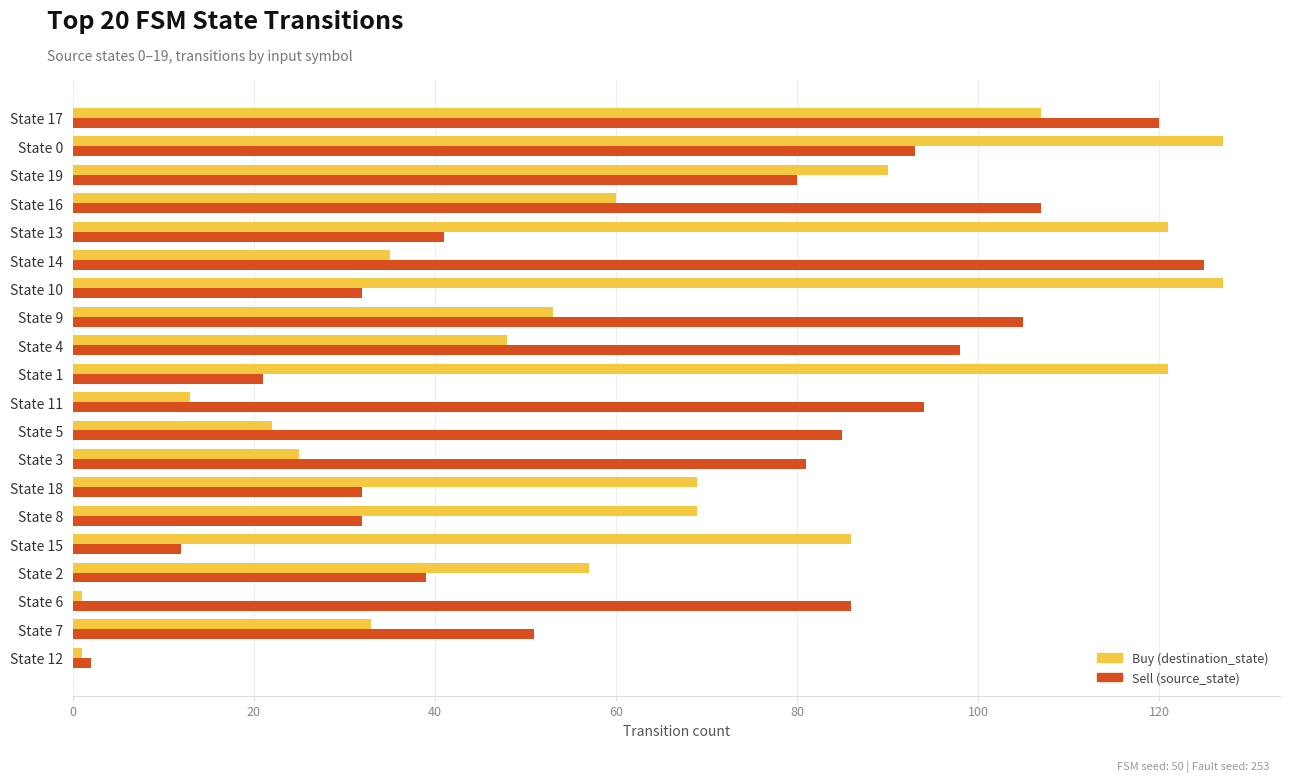

How many data points in Buy (destination_state) are less than 60?

10